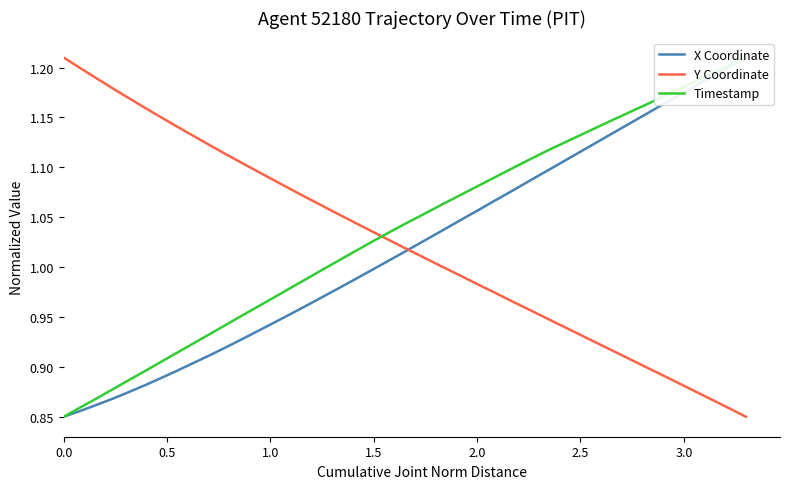

What is the difference between the second highest and minimum values in the Timestamp series?

0.4